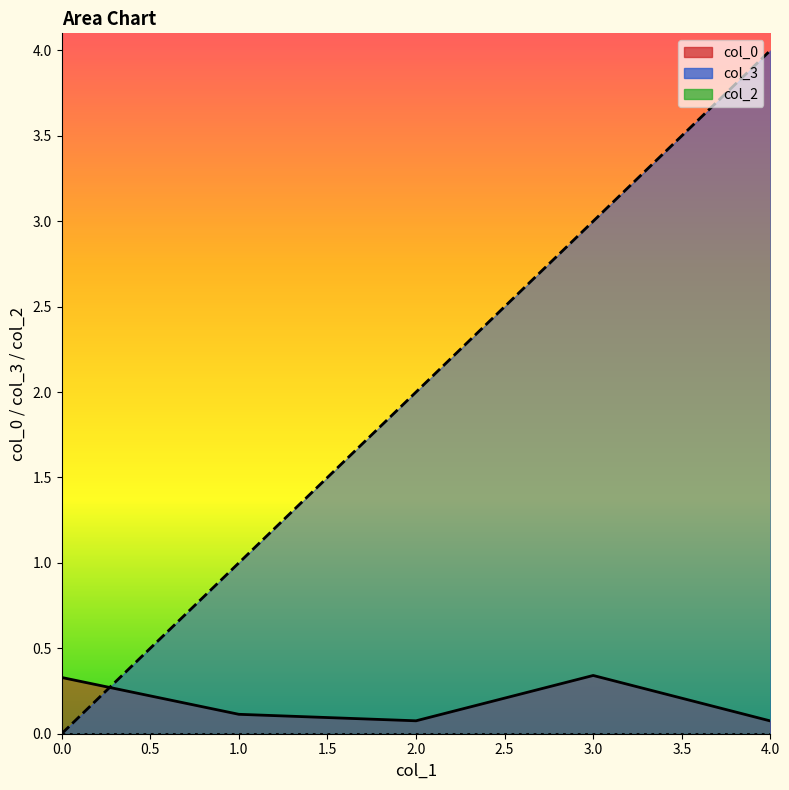

How many categories are shown in the chart?

5